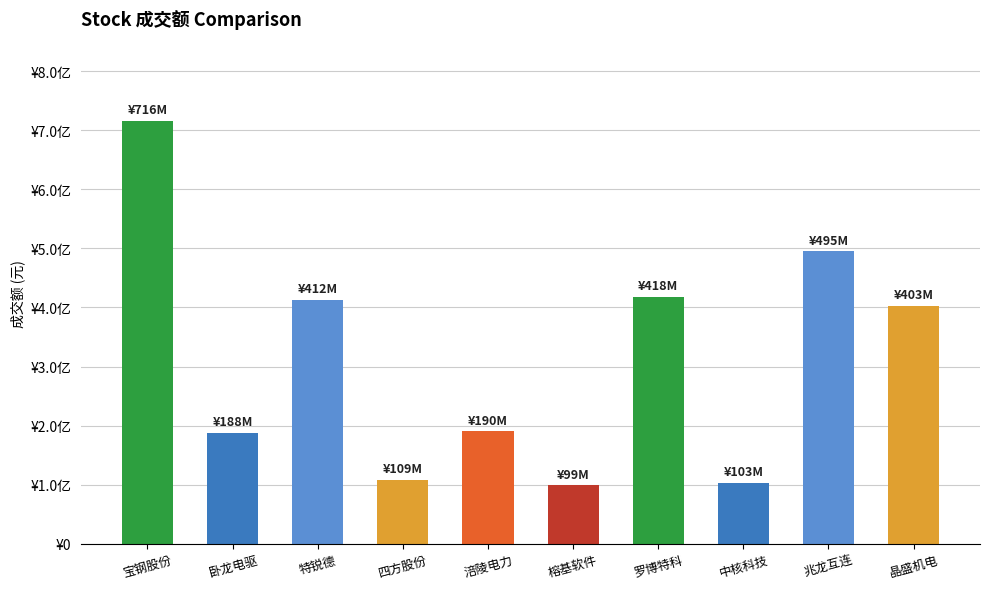

What is the difference between the values at 涪陵电力 and 榕基软件?

91169013